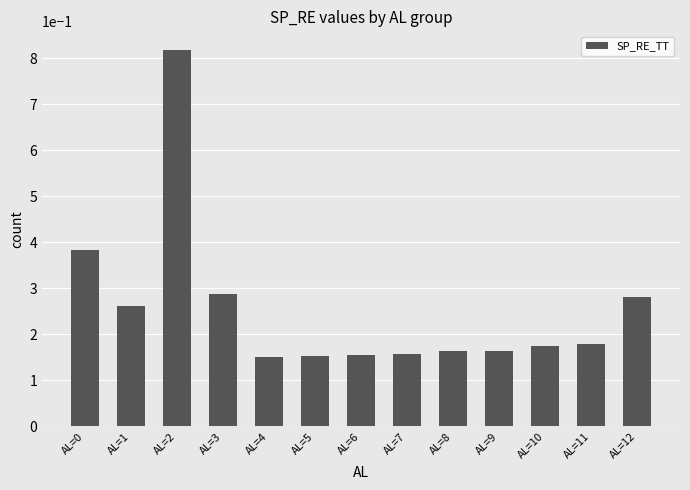

Is it true that the value at AL=2 is 0.5?

False